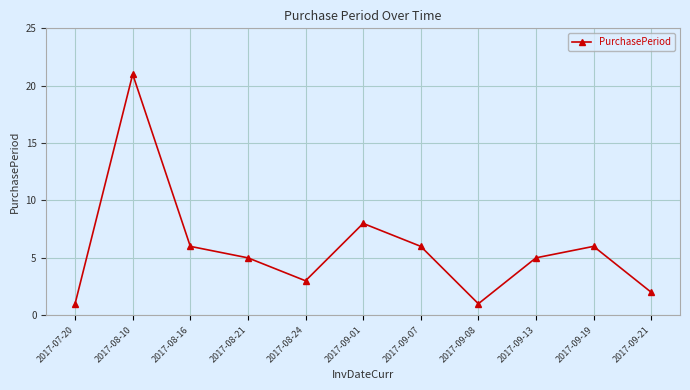

What is the sum of all values?

64